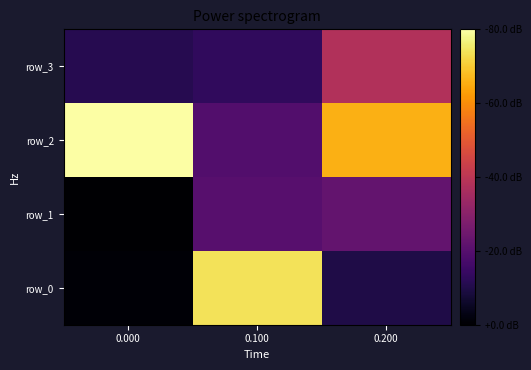

List the series in order of their overall mean, highest first.

row_2, row_0, row_3, row_1